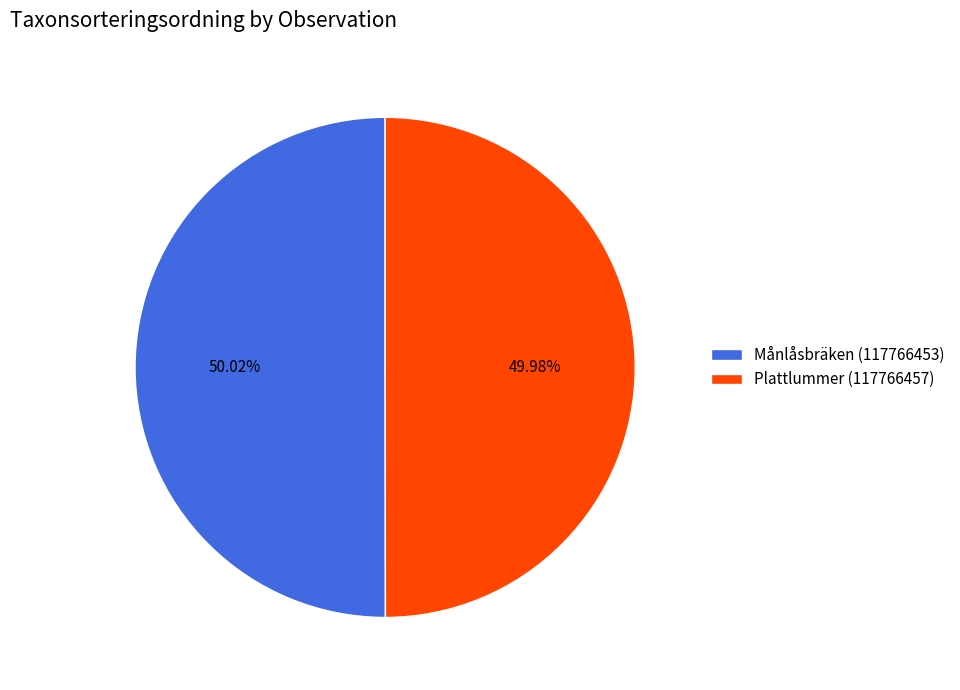

True or false: Plattlummer (117766457) accounts for 60% of the total.

False